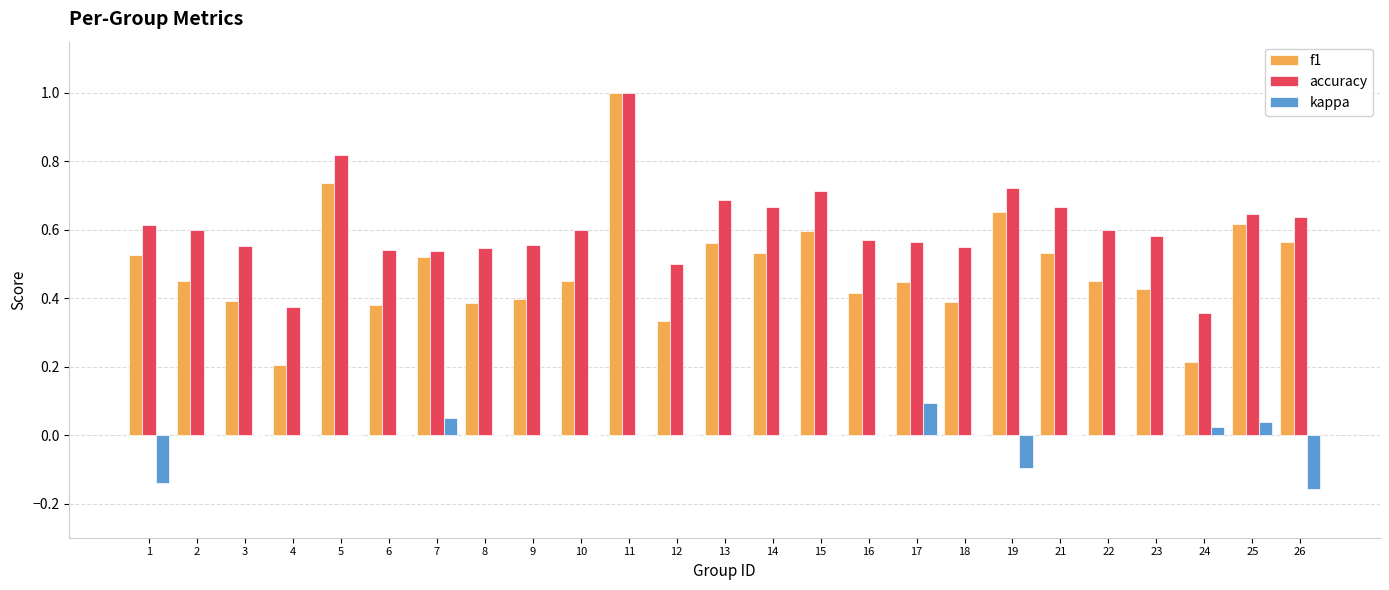

What are all the series names shown in the legend?

f1, accuracy, kappa